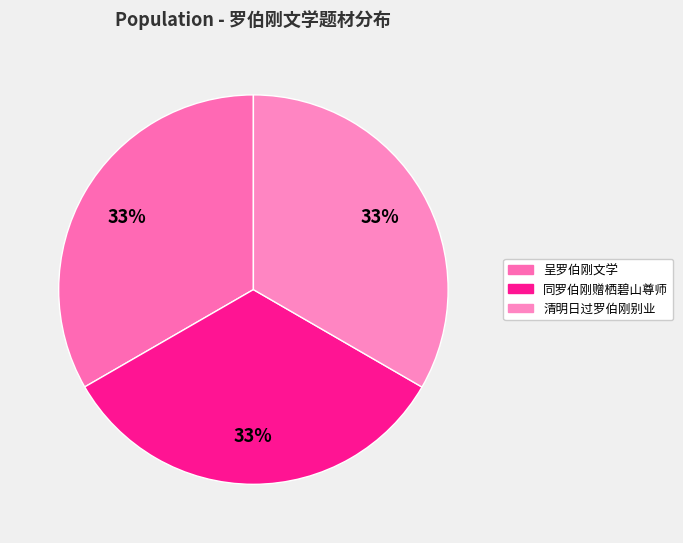

Rank the categories by value from lowest to highest.

同罗伯刚赠栖碧山尊师, 呈罗伯刚文学, 清明日过罗伯刚别业